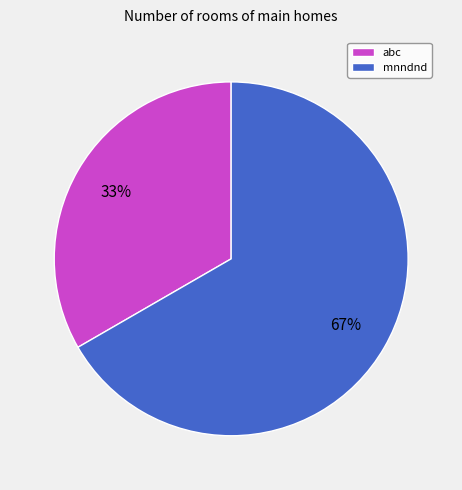

The abc slice represents 41% of the pie. True or false?

False